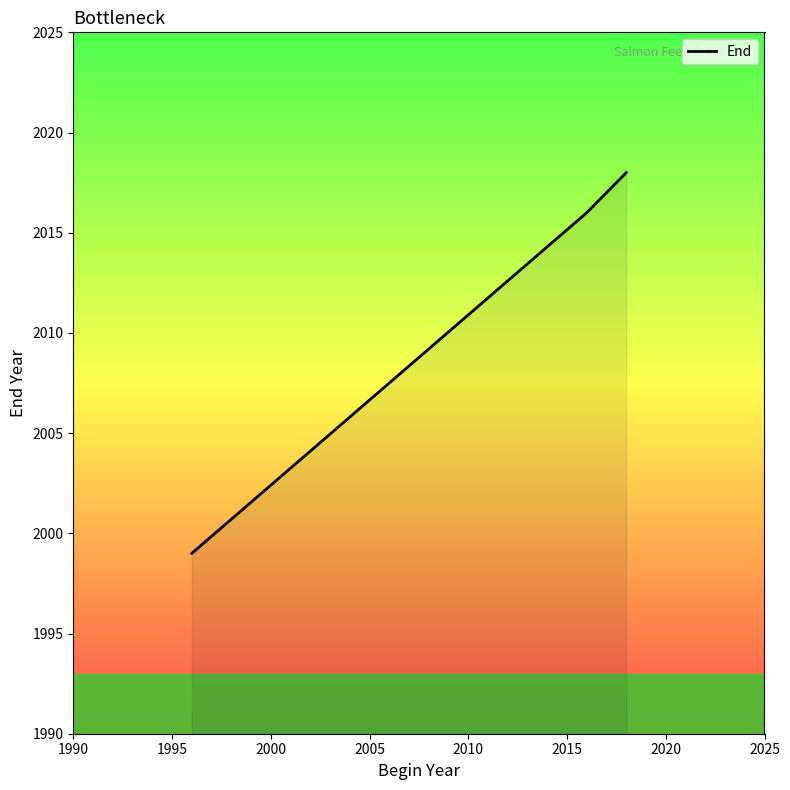

True or false: the data shows 522 at 10.

False